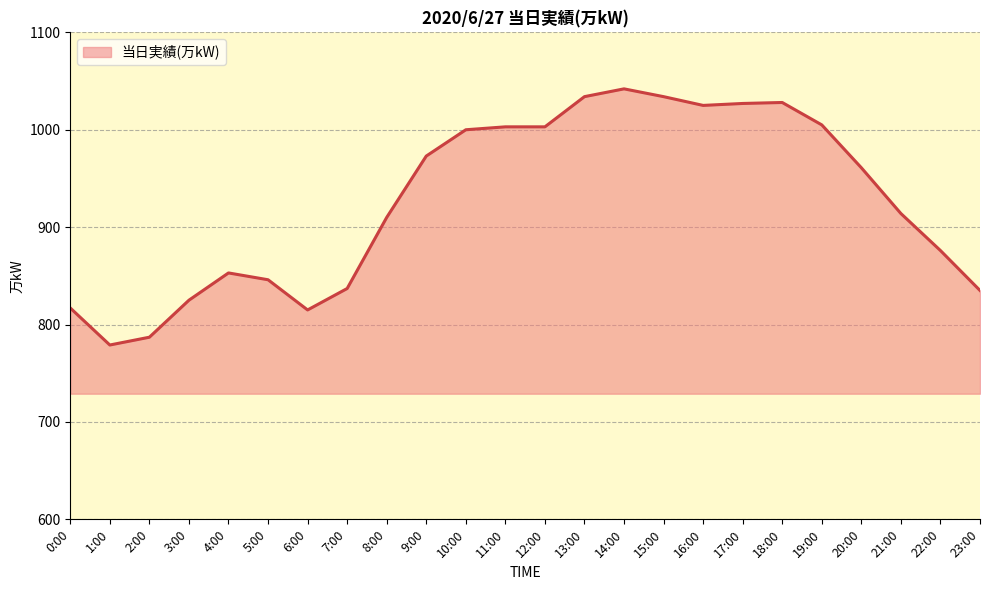

What position from the right is 9:00?

15